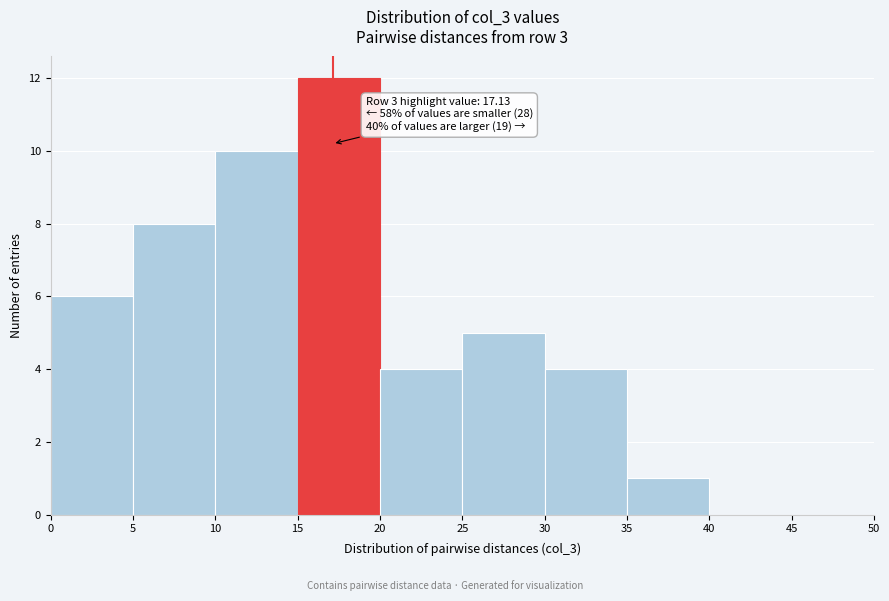

Over which range of the x-axis is the bar tallest?

15 to 20